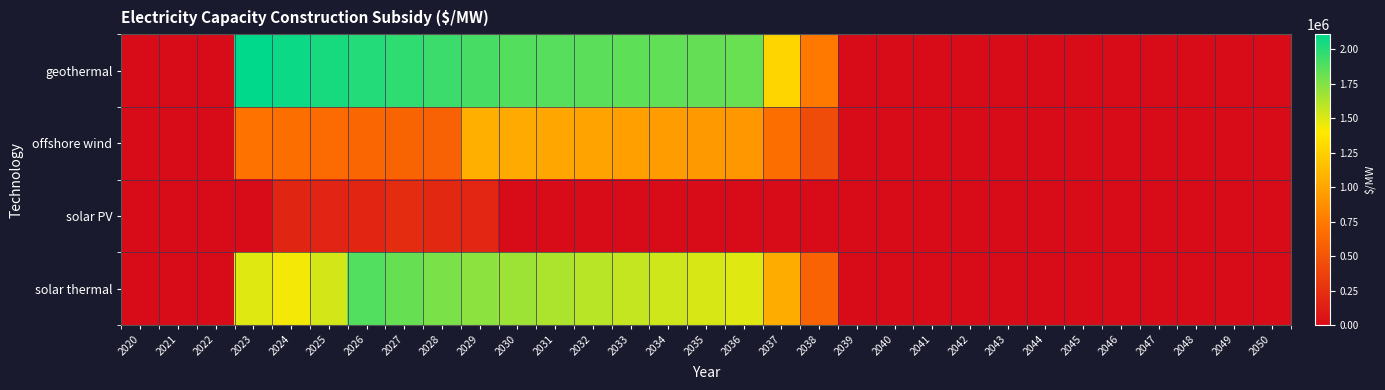

Rank the series at 2030 from highest to lowest value.

geothermal, solar thermal, offshore wind, solar PV